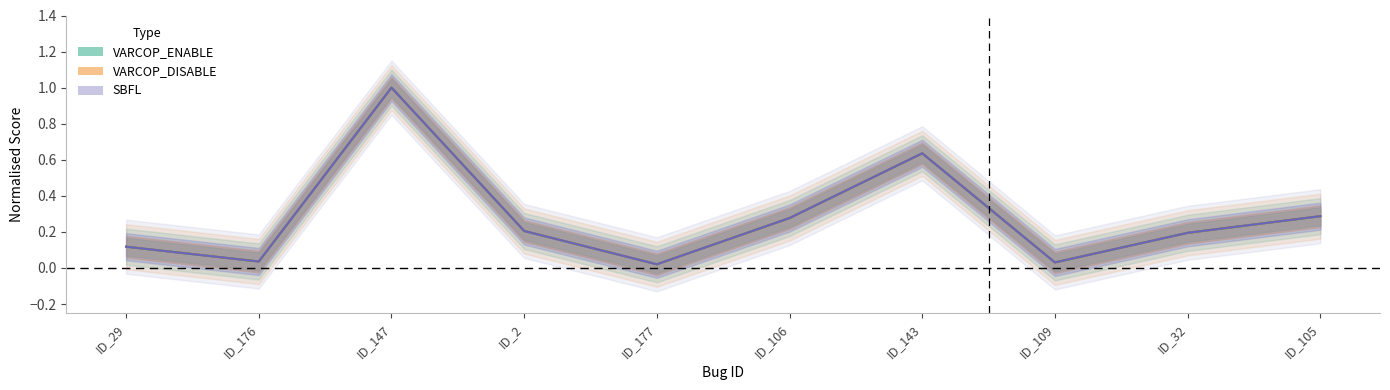

What is the maximum value shown in the chart?

1.0